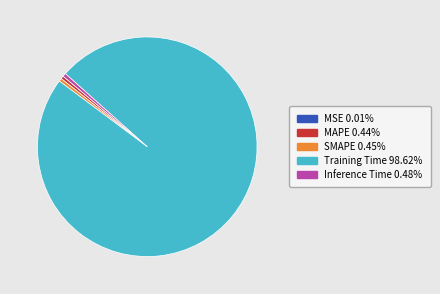

Which slice is the largest?

Training Time